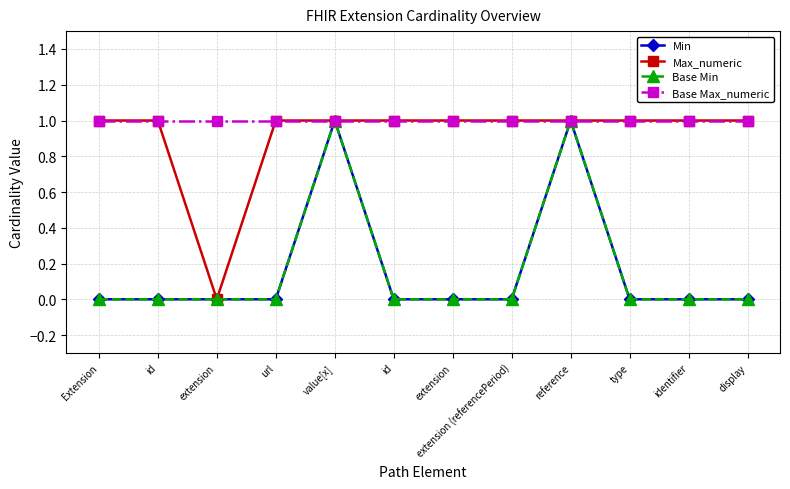

At which label is Min closest to 0?

Extension